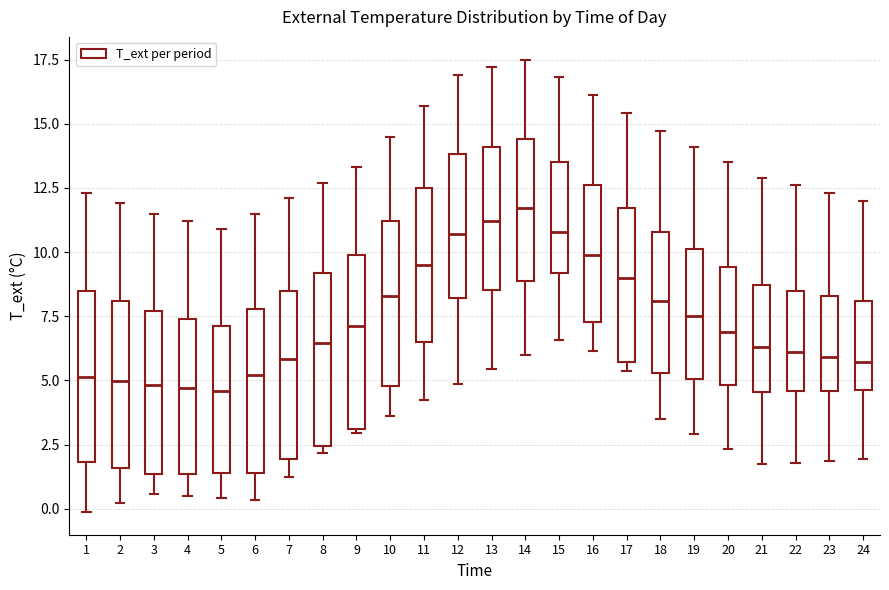

Reading left to right, read every box against the y-axis: the position of its median line, the range the box covers, and the ends of its whiskers. The values are not printed on the chart, so give them approximately, as read against the axis.

1: median 5.0, box 2.0 to 8.5, whiskers 0.0 to 12.5
2: median 5.0, box 1.5 to 8.0, whiskers 0.0 to 12.0
3: median 5.0, box 1.5 to 7.5, whiskers 0.5 to 11.5
4: median 4.5, box 1.5 to 7.5, whiskers 0.5 to 11.0
5: median 4.5, box 1.5 to 7.0, whiskers 0.5 to 11.0
6: median 5.0, box 1.5 to 8.0, whiskers 0.5 to 11.5
7: median 6.0, box 2.0 to 8.5, whiskers 1.5 to 12.0
8: median 6.5, box 2.5 to 9.0, whiskers 2.0 to 12.5
9: median 7.0, box 3.0 to 10.0, whiskers 3.0 to 13.5
10: median 8.5, box 5.0 to 11.0, whiskers 3.5 to 14.5
11: median 9.5, box 6.5 to 12.5, whiskers 4.0 to 15.5
12: median 10.5, box 8.0 to 14.0, whiskers 5.0 to 17.0
13: median 11.0, box 8.5 to 14.0, whiskers 5.5 to 17.0
14: median 11.5, box 9.0 to 14.5, whiskers 6.0 to 17.5
15: median 11.0, box 9.0 to 13.5, whiskers 6.5 to 17.0
16: median 10.0, box 7.5 to 12.5, whiskers 6.0 to 16.0
17: median 9.0, box 5.5 to 11.5, whiskers 5.5 (just below the box's lower edge) to 15.5
18: median 8.0, box 5.5 to 11.0, whiskers 3.5 to 14.5
19: median 7.5, box 5.0 to 10.0, whiskers 3.0 to 14.0
20: median 7.0, box 5.0 to 9.5, whiskers 2.5 to 13.5
21: median 6.5, box 4.5 to 8.5, whiskers 1.5 to 13.0
22: median 6.0, box 4.5 to 8.5, whiskers 2.0 to 12.5
23: median 6.0, box 4.5 to 8.5, whiskers 2.0 to 12.5
24: median 5.5, box 4.5 to 8.0, whiskers 2.0 to 12.0